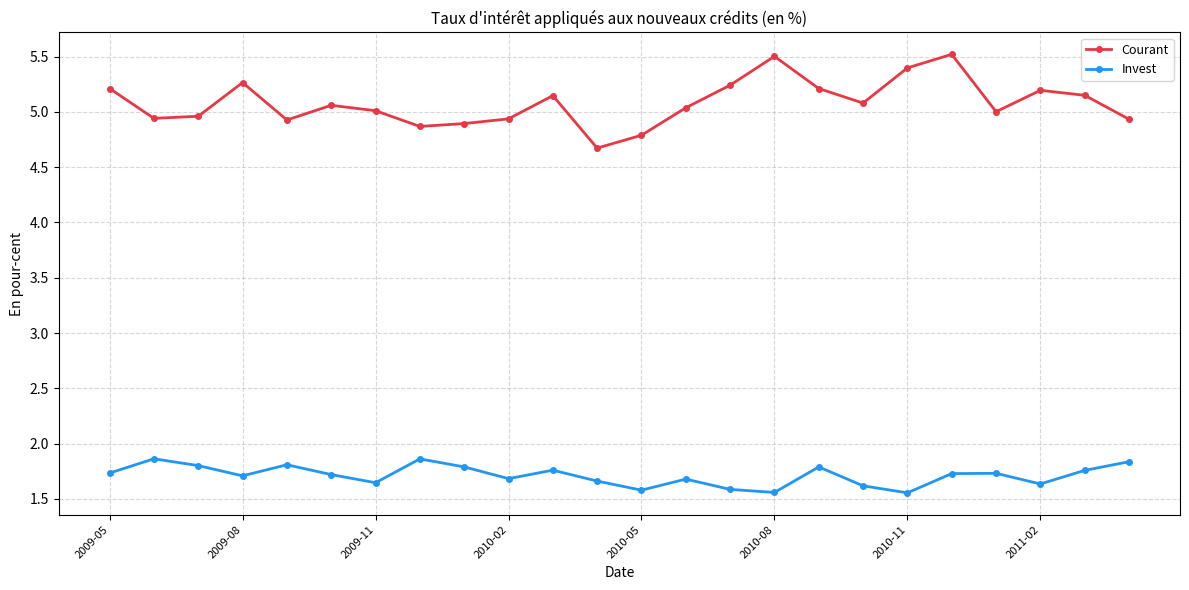

Is this an area chart (filled region under the line)?

No